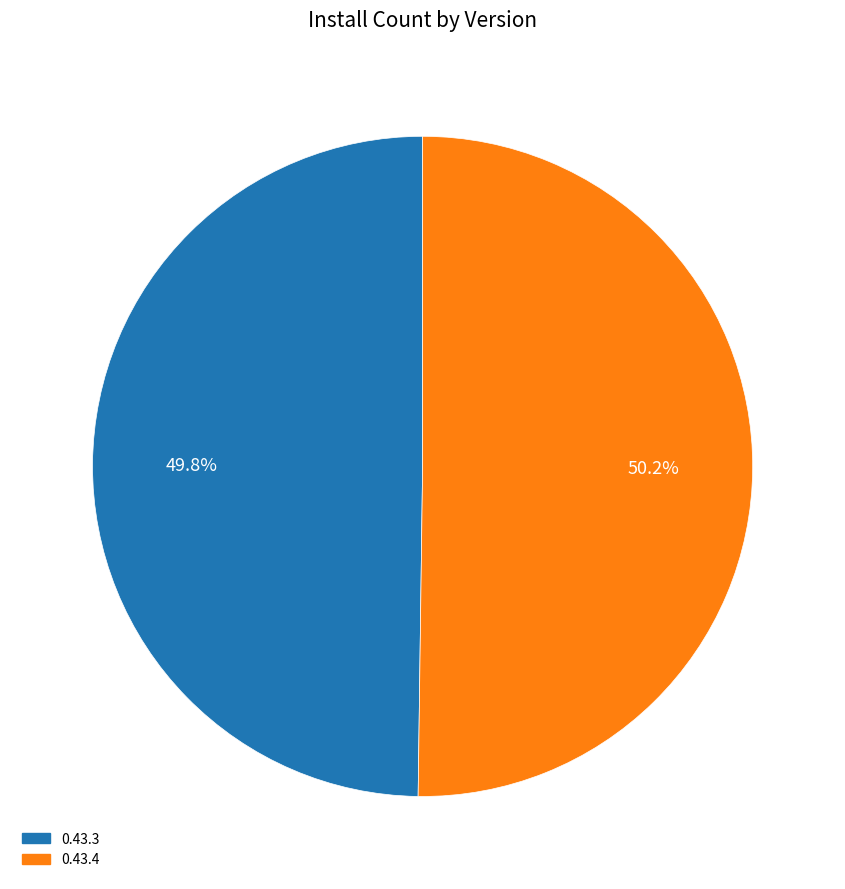

Is there any slice that represents more than half of the pie?

Yes